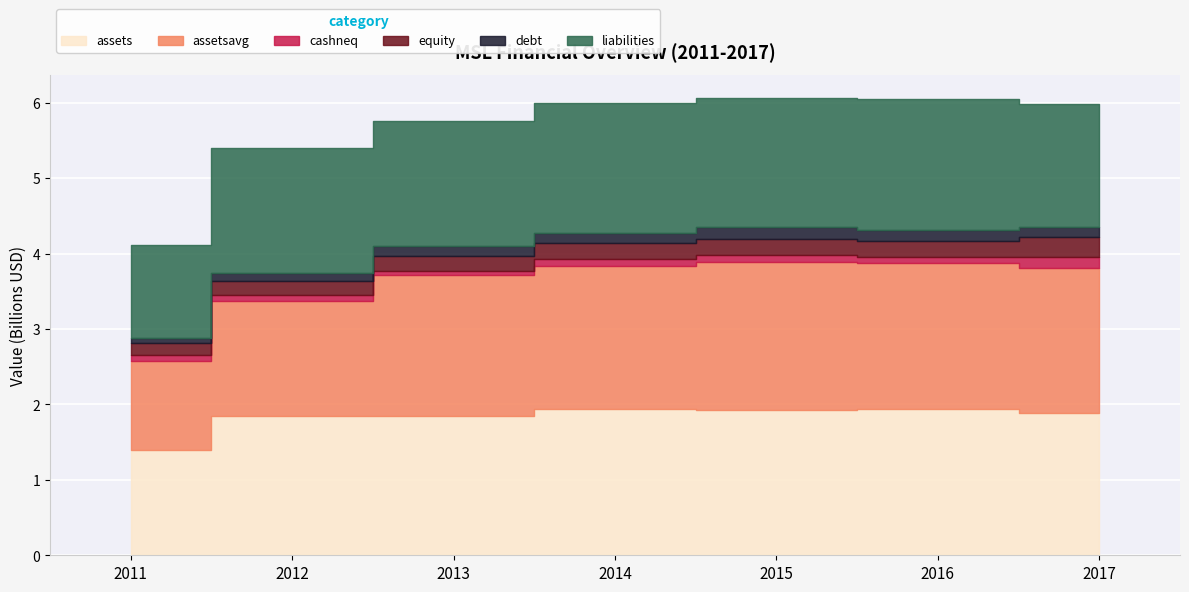

Where is cashneq nearest to the value 106347500?

2015